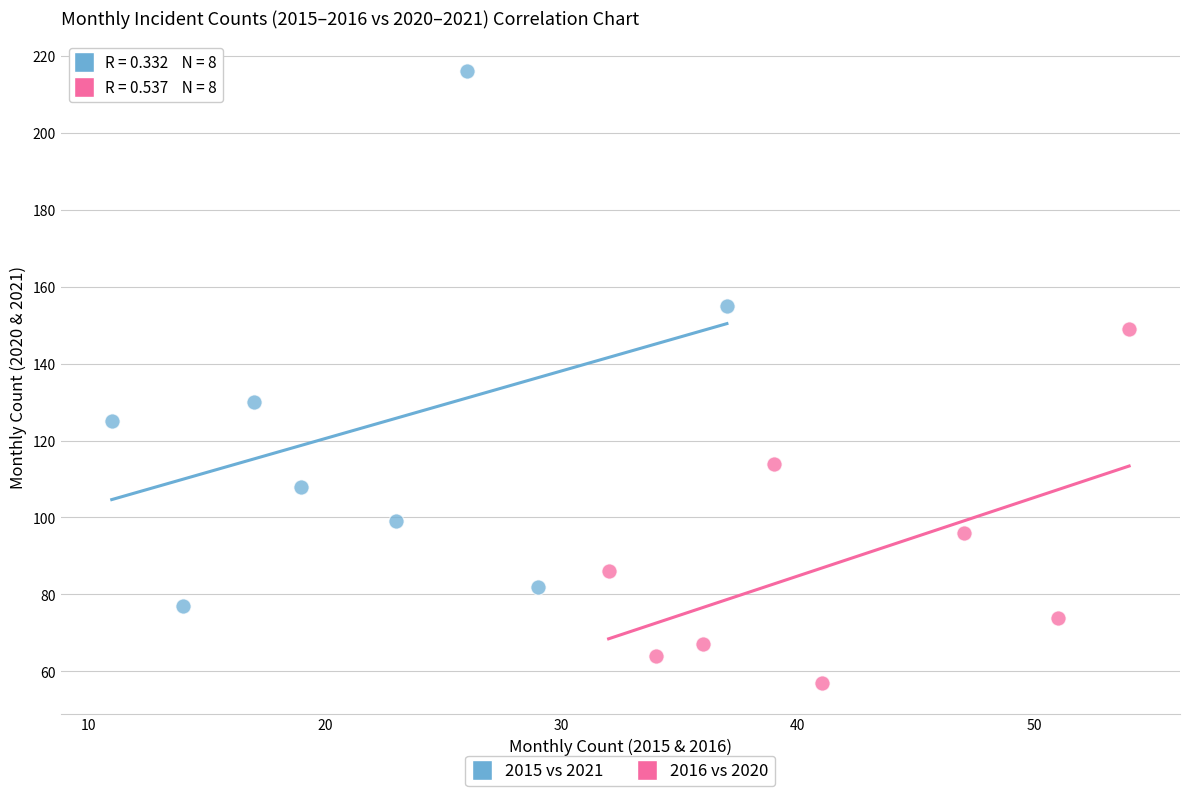

Which series contains the highest Y value?

2015 vs 2021